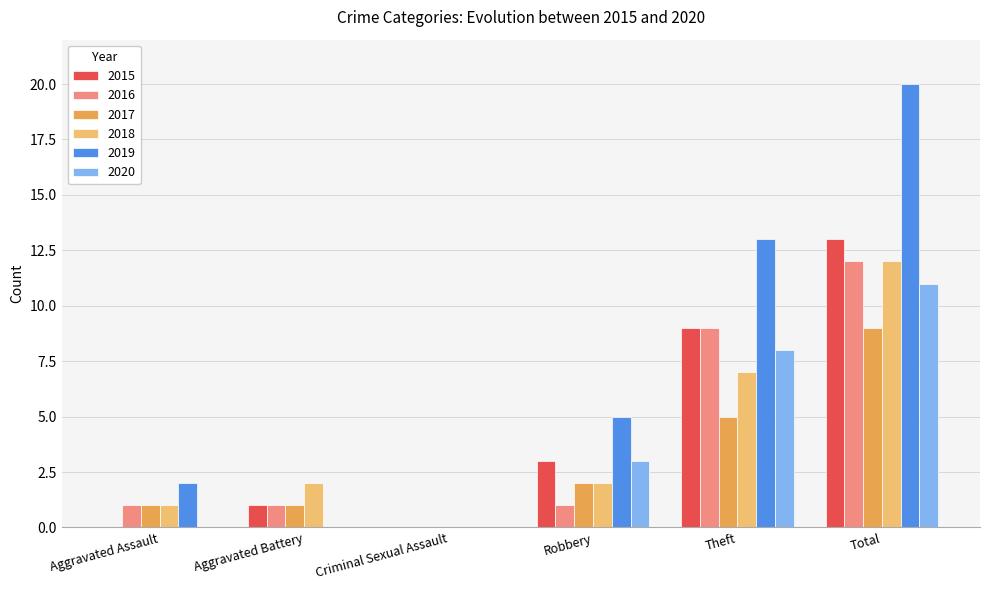

At which category is the sum across all series the highest?

Total